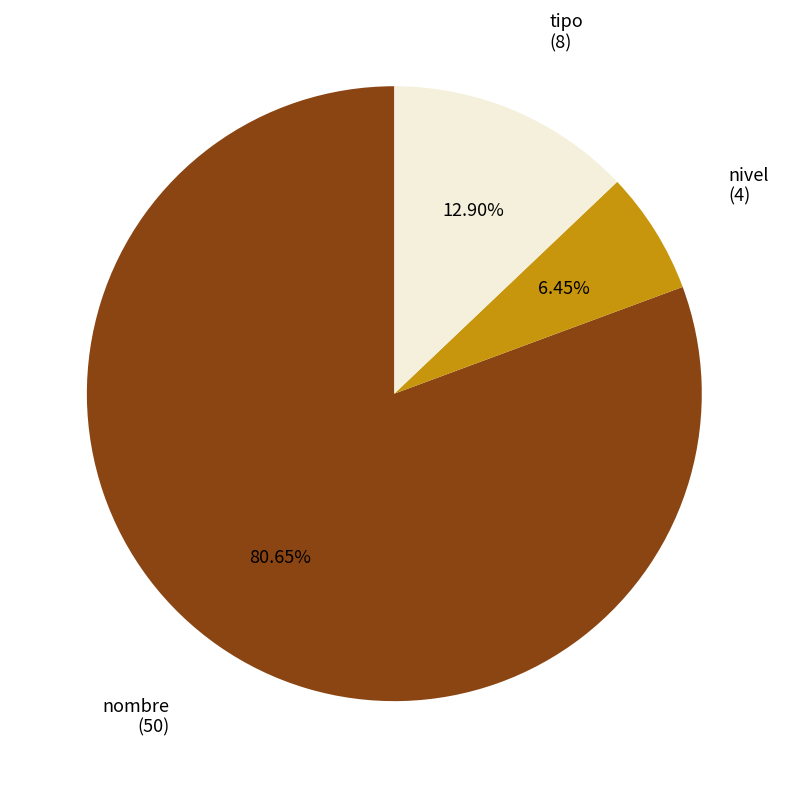

Is there any slice that represents more than half of the pie?

Yes